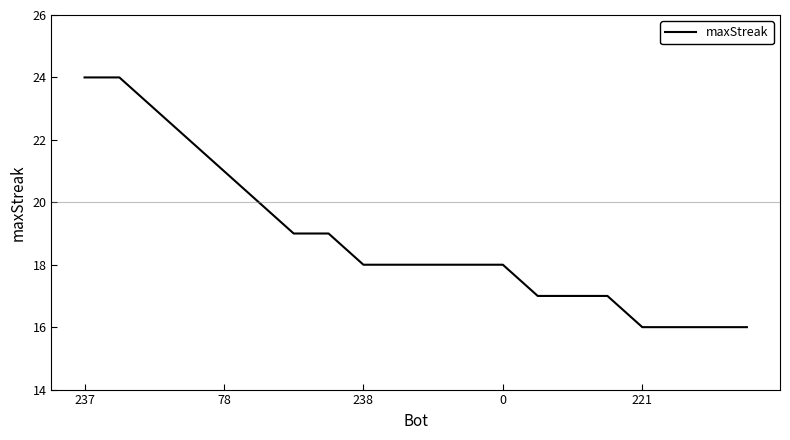

What is the maximum value shown in the chart?

24